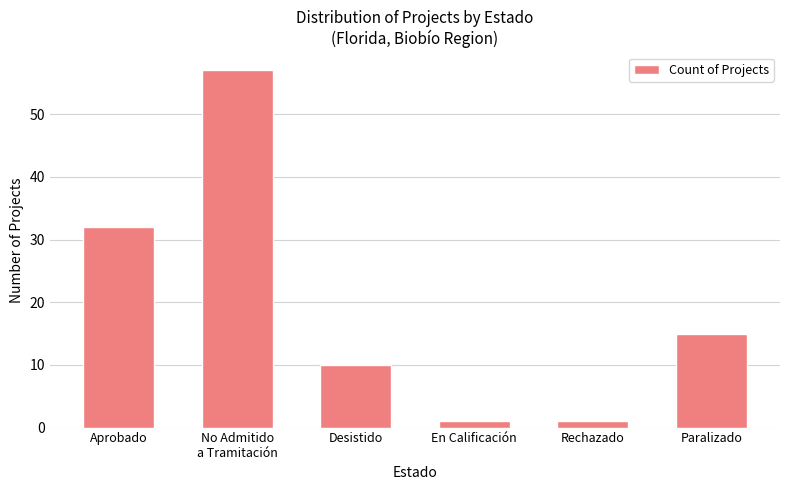

Is it true that the value at Desistido is 6?

False